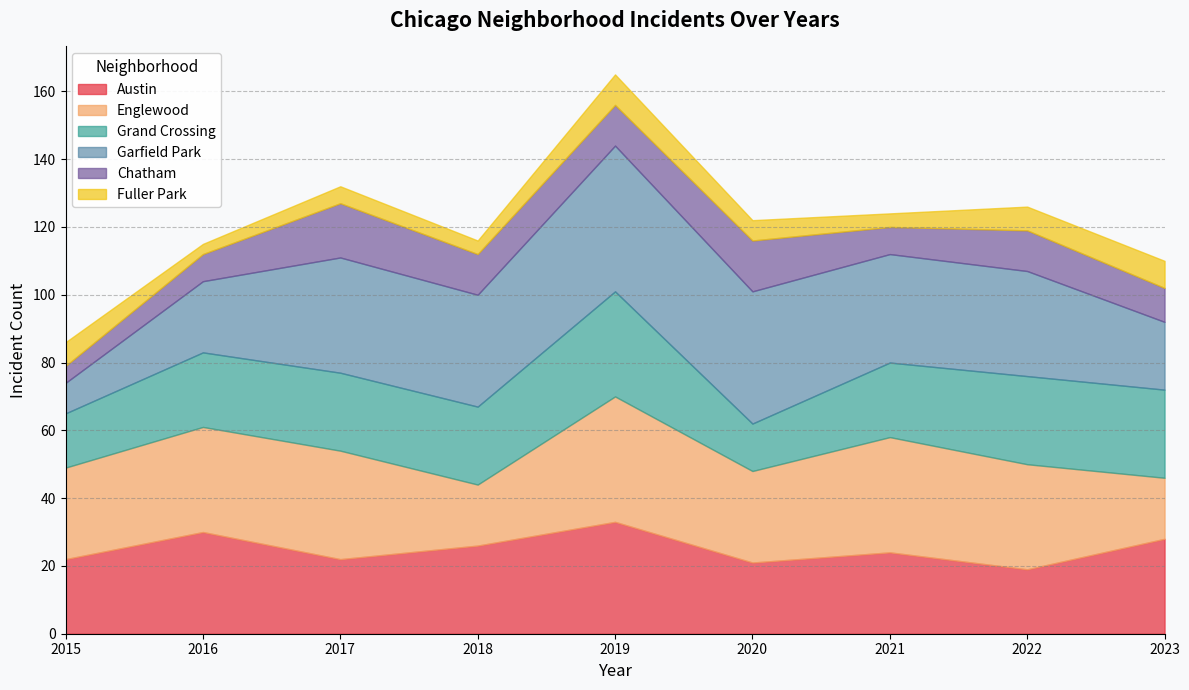

At which category is the sum across all series the highest?

2019